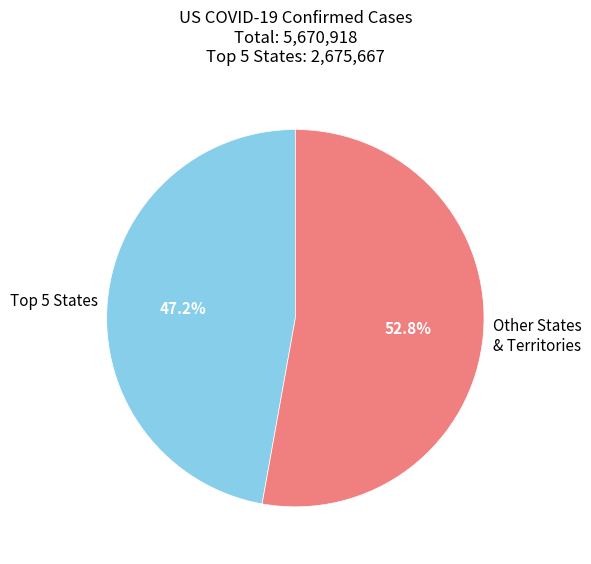

Is there a majority slice in this chart?

Yes